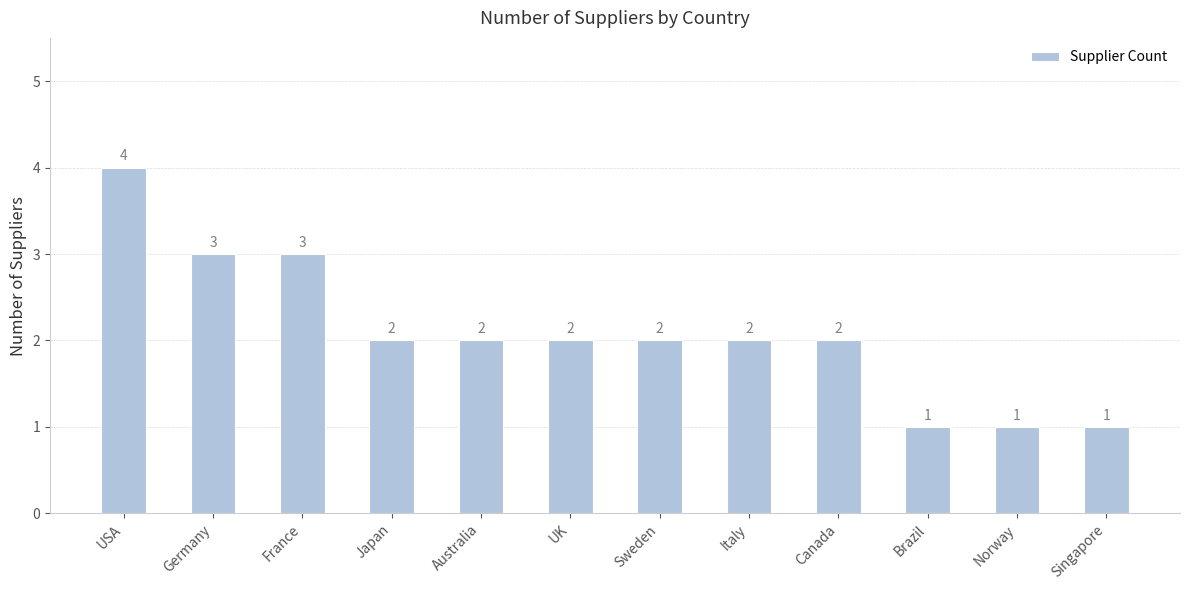

Where does the data first go above 2?

USA